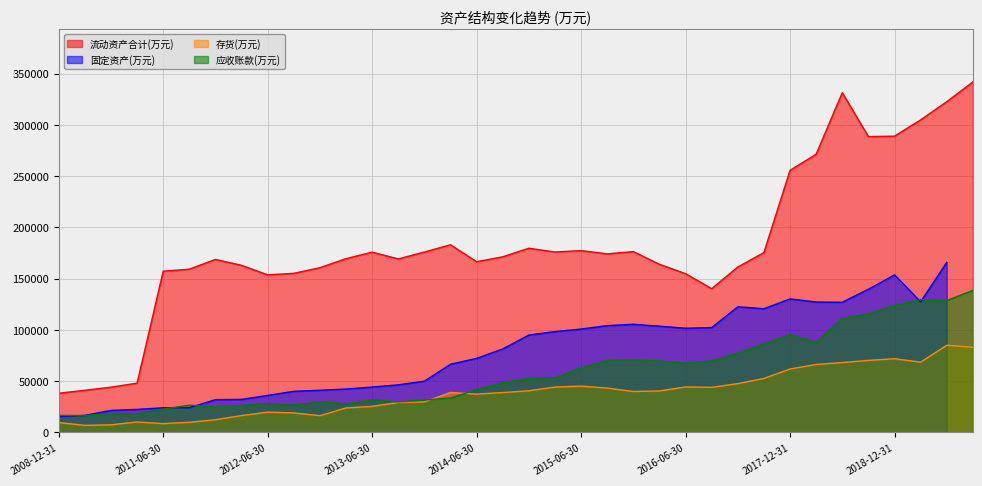

What is the difference between the maximum and minimum values in the 存货(万元) series?

78123